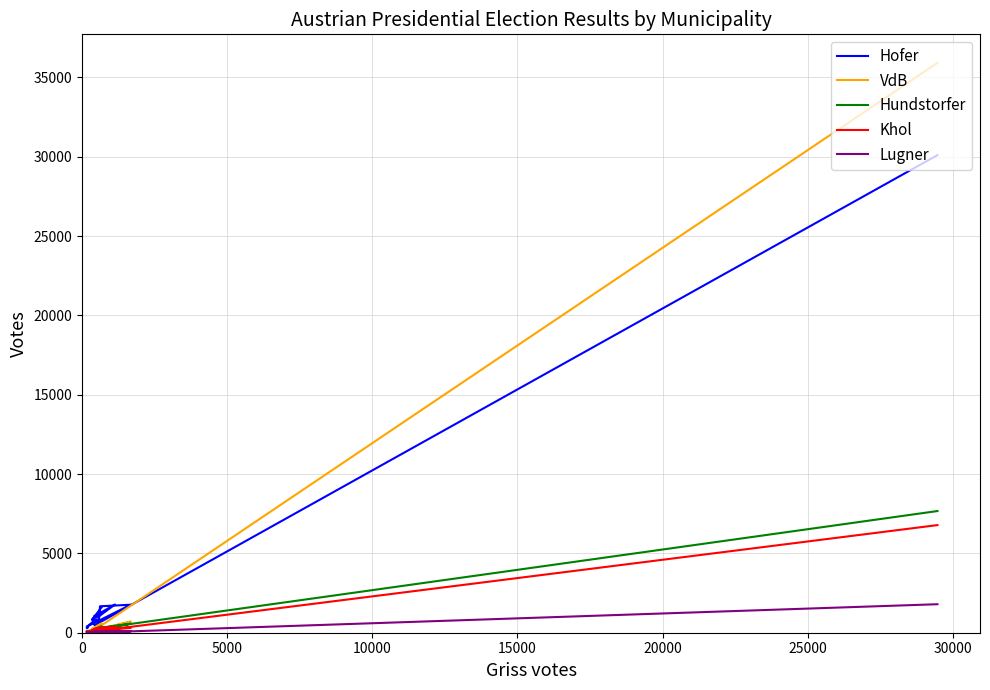

Reading right to left, what are all the values shown in this chart?

Hofer: 1581	812	1131	1030	1778	1065	902	763	860	1666	1766	394	289	325	378	365	692	467	30101
VdB: 583	252	368	140	442	174	163	132	189	197	703	73	64	121	80	50	204	171	35918
Hundstorfer: 407	160	226	234	294	274	128	123	157	311	569	66	43	92	96	114	121	234	7669
Khol: 199	127	206	221	365	199	200	217	312	337	303	100	71	83	65	71	130	83	6783
Lugner: 86	45	62	53	63	43	43	57	40	68	95	18	16	13	14	15	38	9	1796